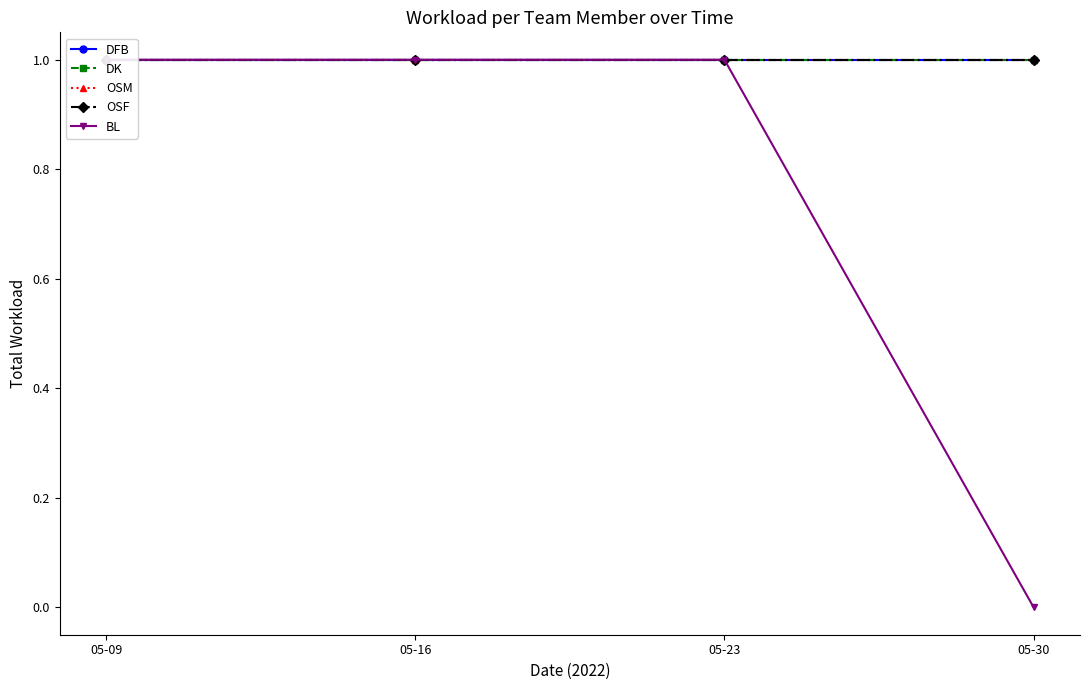

The value of BL at 05-09 is 1. True or false?

True